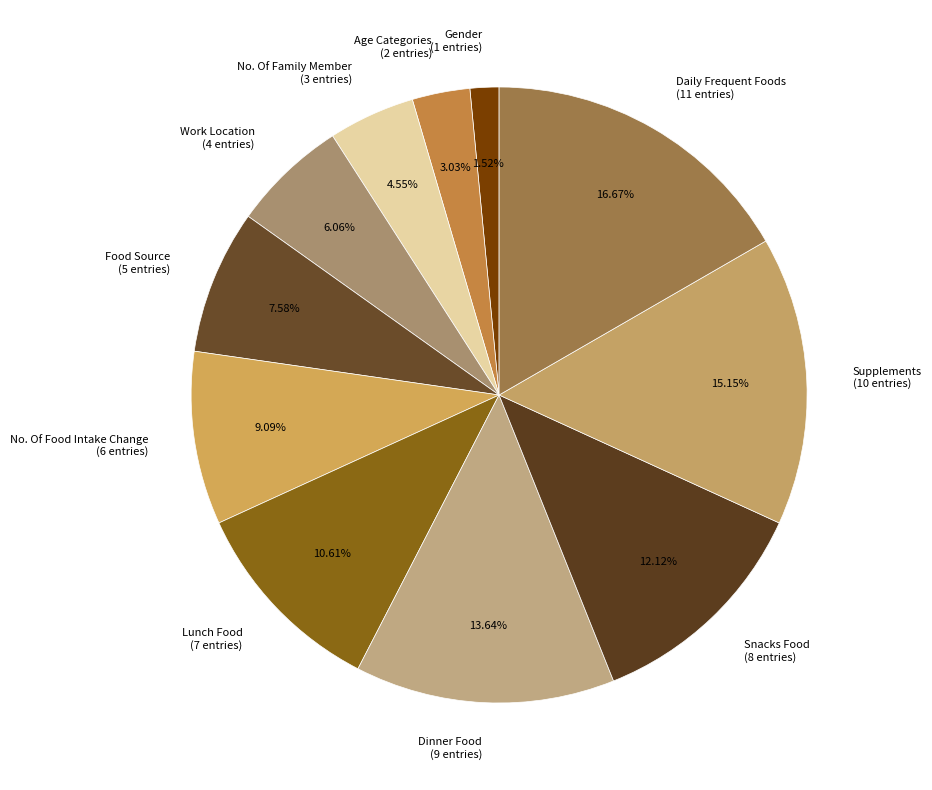

Is it true that Dinner Food is 2% of the pie?

False